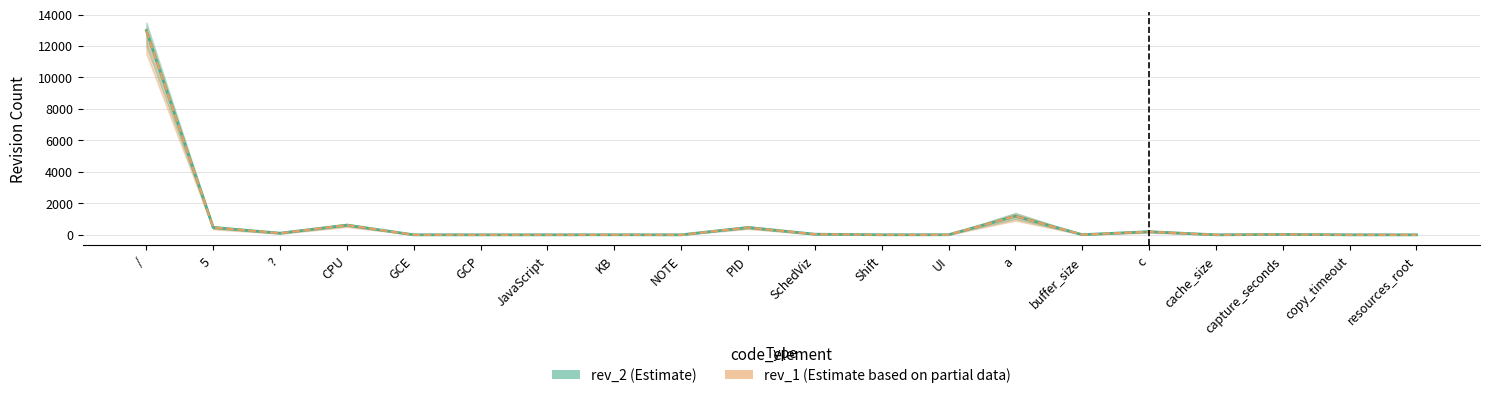

List the labels in order of rev_1 value, largest first.

/, a, CPU, 5, PID, c, ?, SchedViz, capture_seconds, buffer_size, UI, KB, Shift, GCE, GCP, JavaScript, copy_timeout, NOTE, cache_size, resources_root